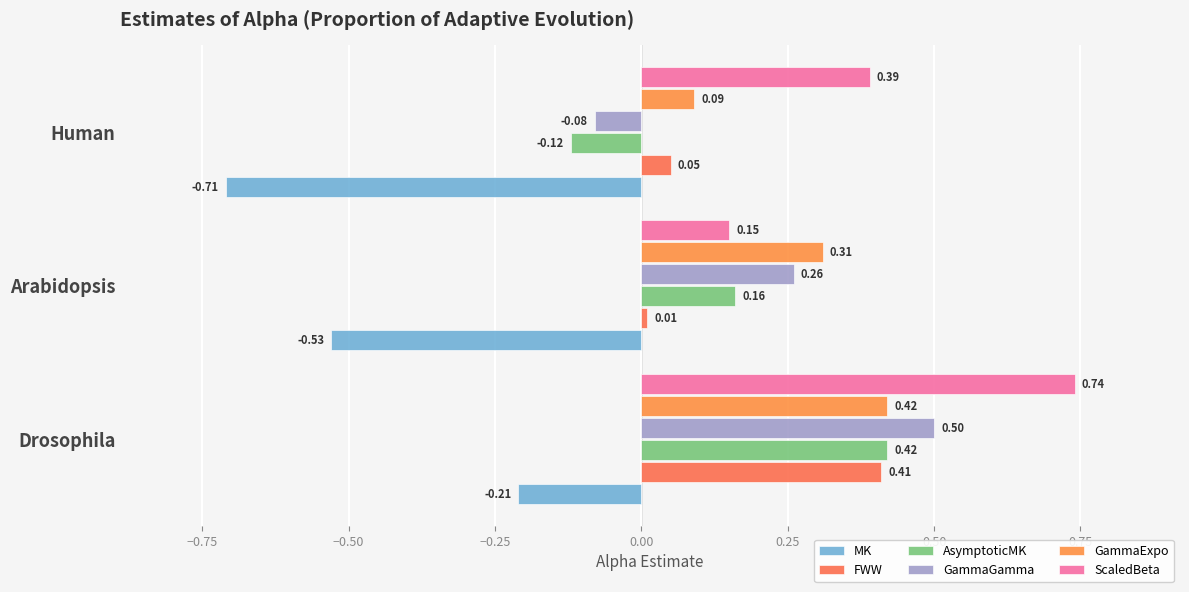

Which category has the highest value across all series?

Drosophila